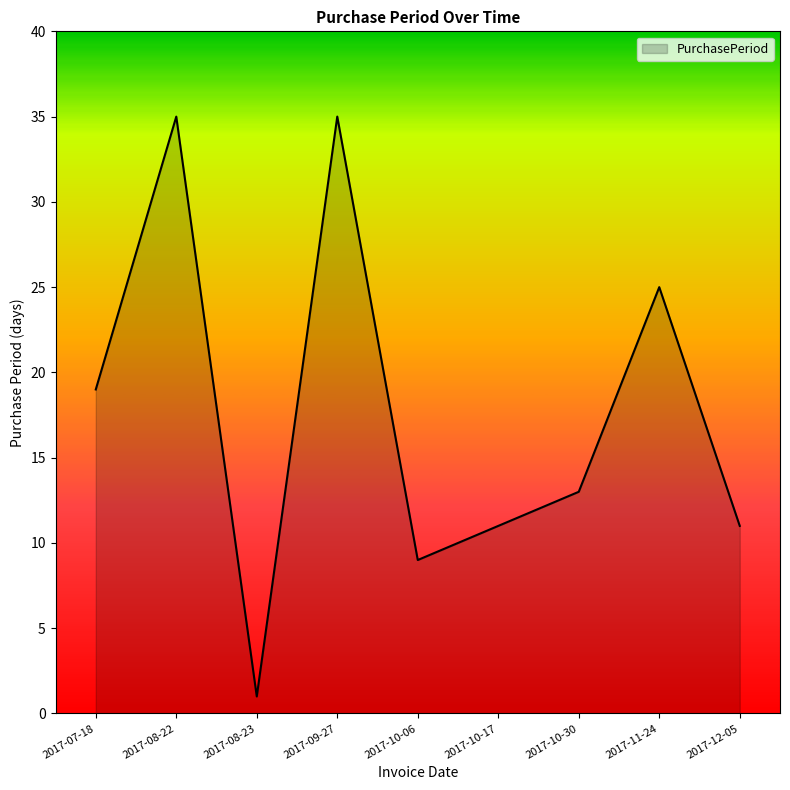

What is the ratio of the value at 2017-12-05 to the value at 2017-10-30?

0.8